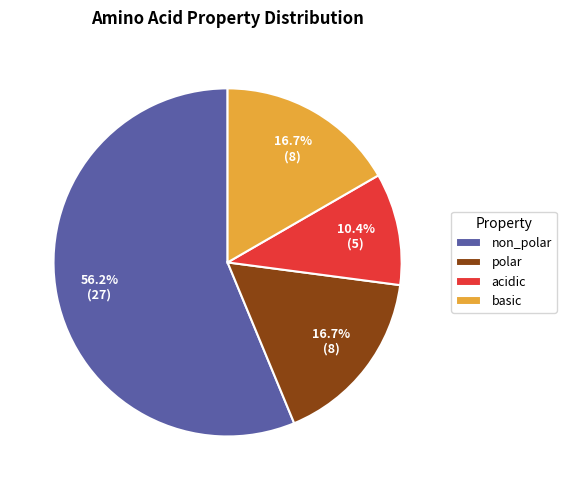

Is there any slice that represents more than half of the pie?

Yes